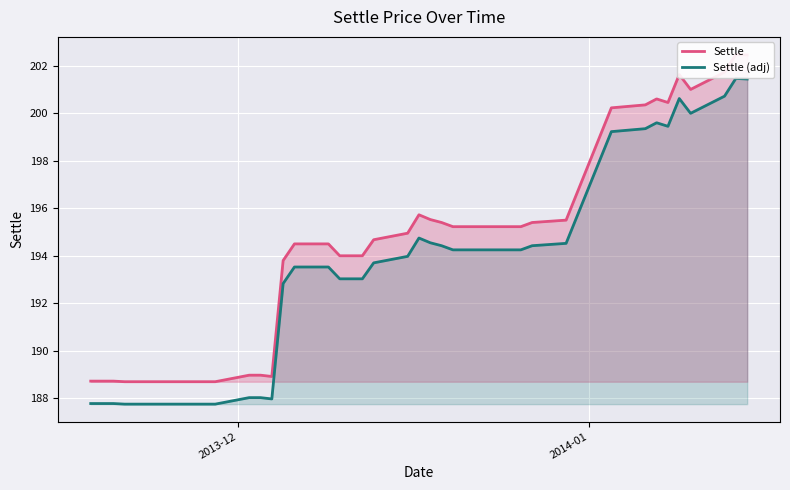

True or false: Settle (adj) and Settle cross at least once.

False